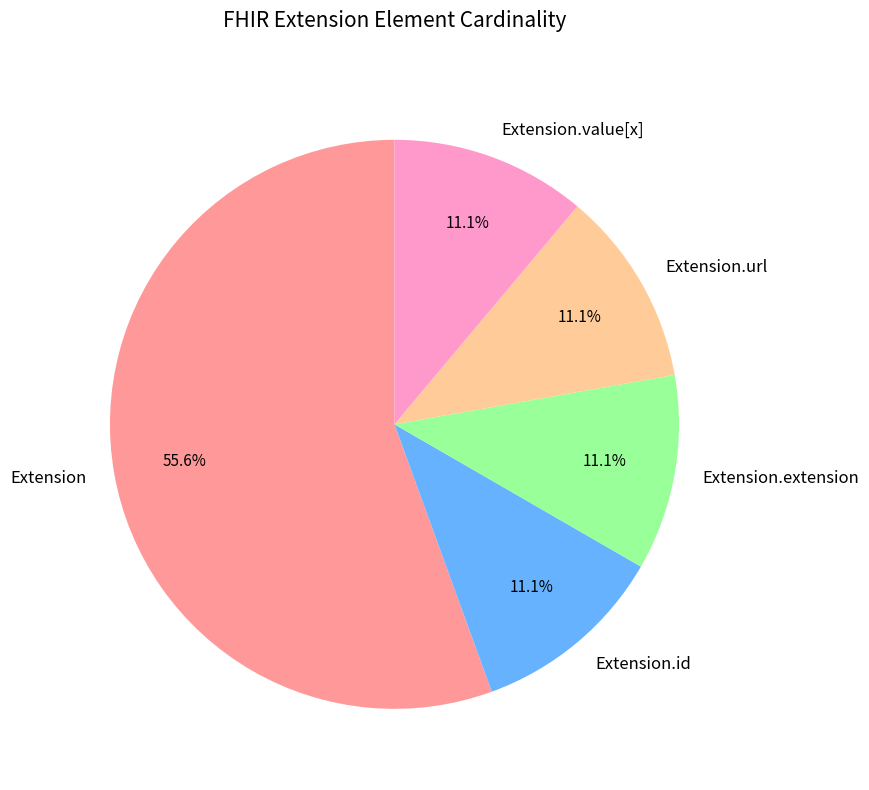

Approximately how many times larger is the value at Extension compared to Extension.value[x]?

5.0